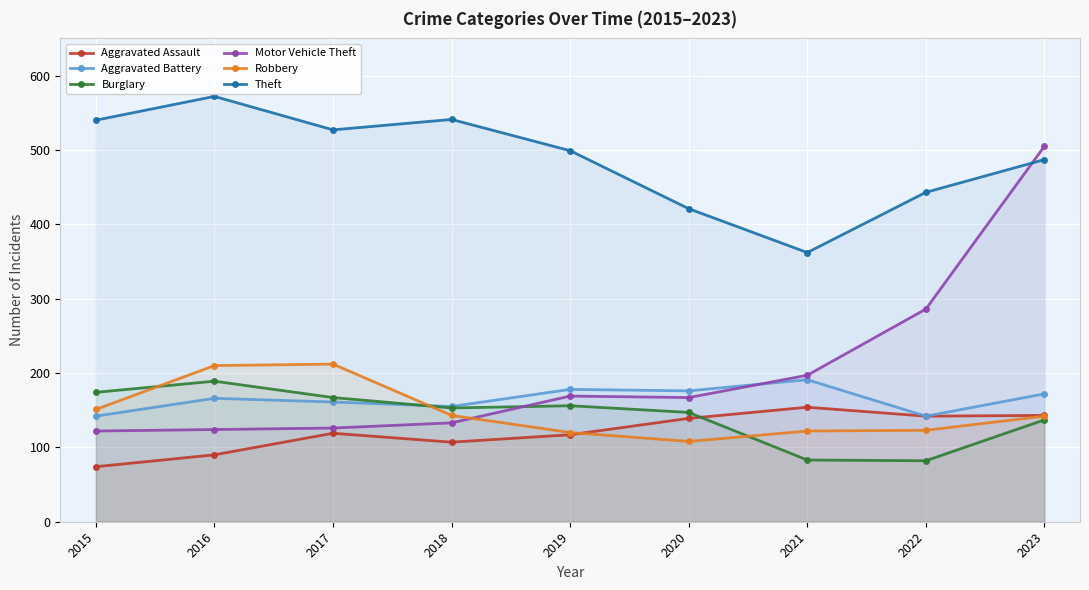

What is the maximum value shown in the chart?

572